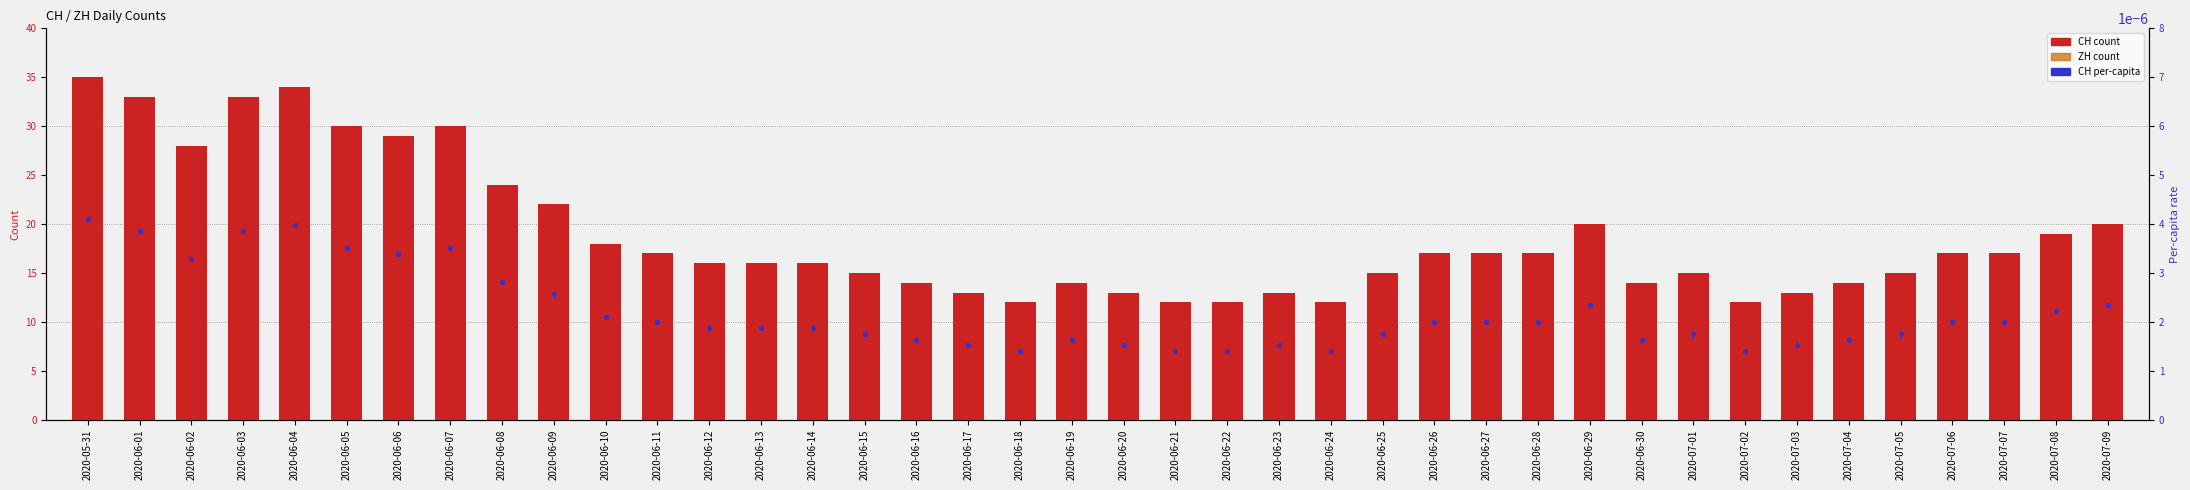

Which series has the widest spread of Y values?

CH count